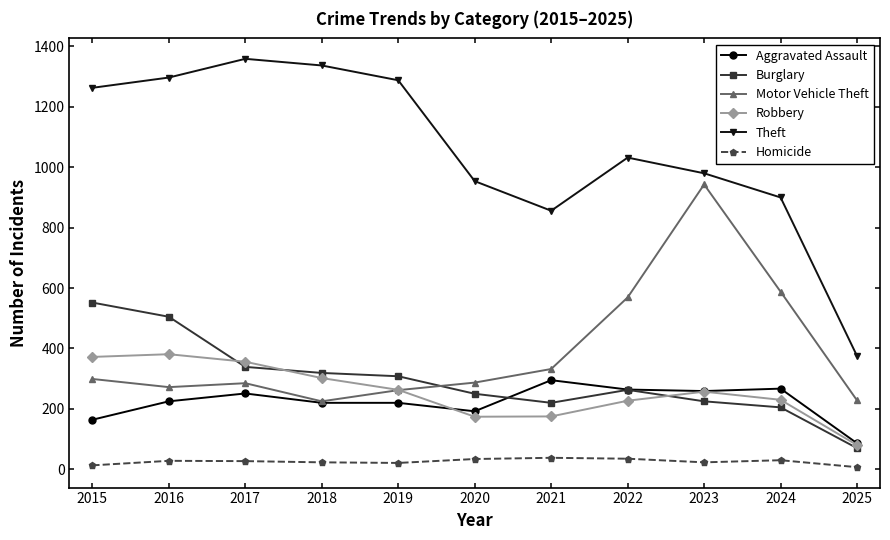

What is the difference between the Aggravated Assault values at 2015 and 2017?

87